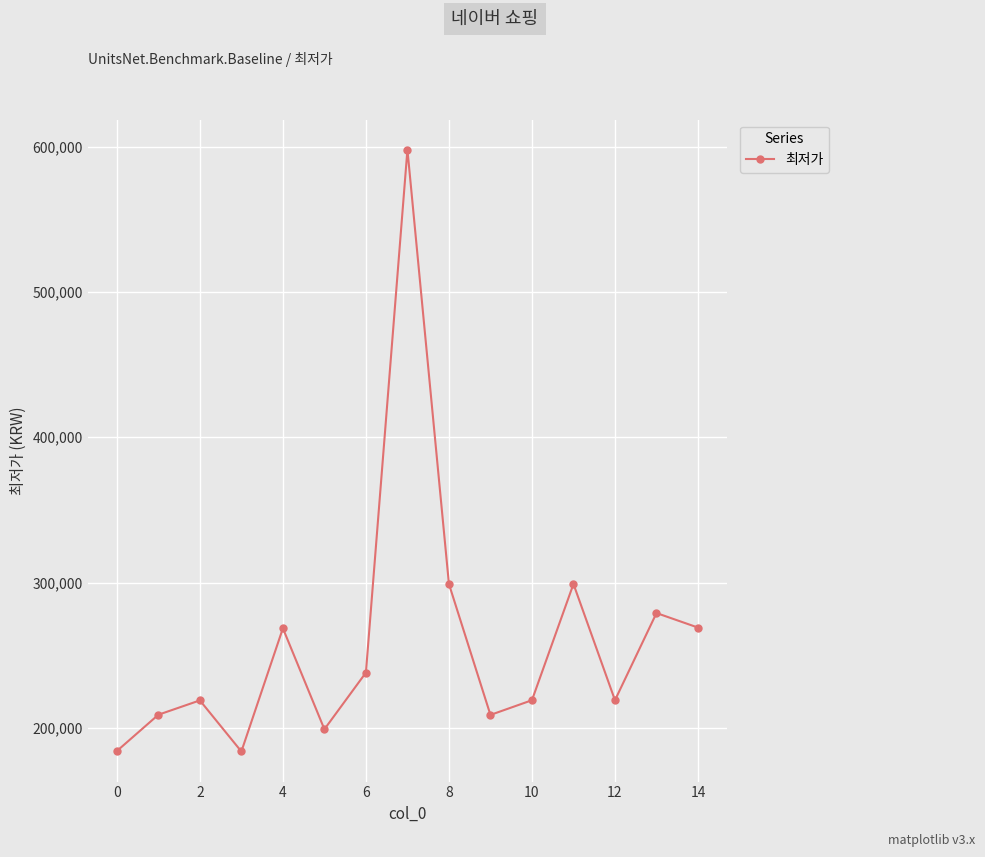

Does the chart display data point markers on the line(s)?

Yes